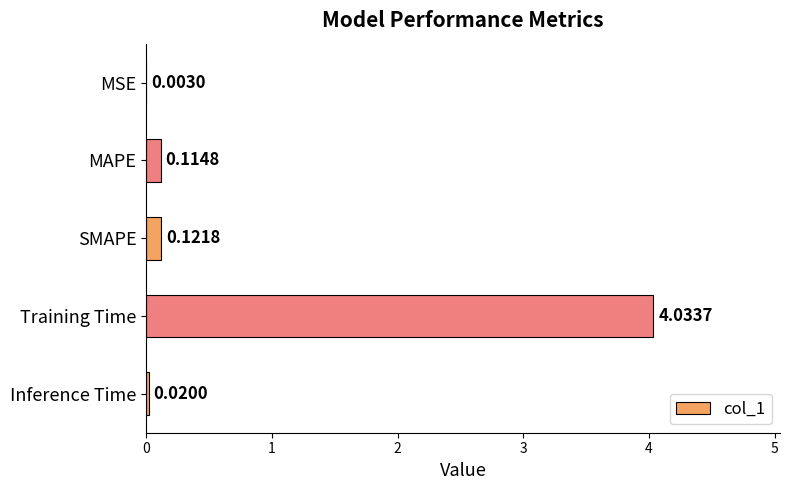

Which category has the highest value across all series?

Training Time